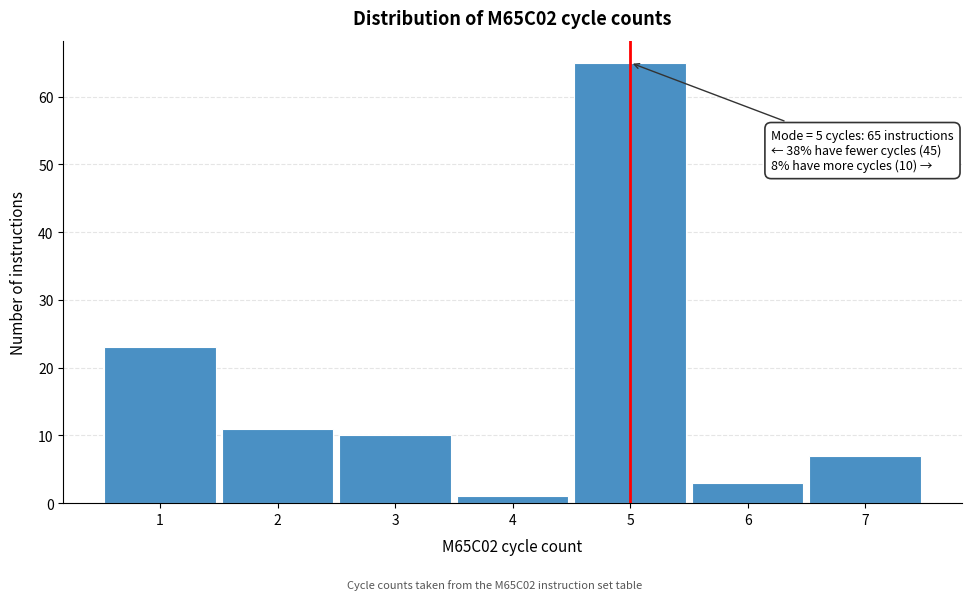

Over which range of the x-axis is the bar tallest?

4.5 to 5.5